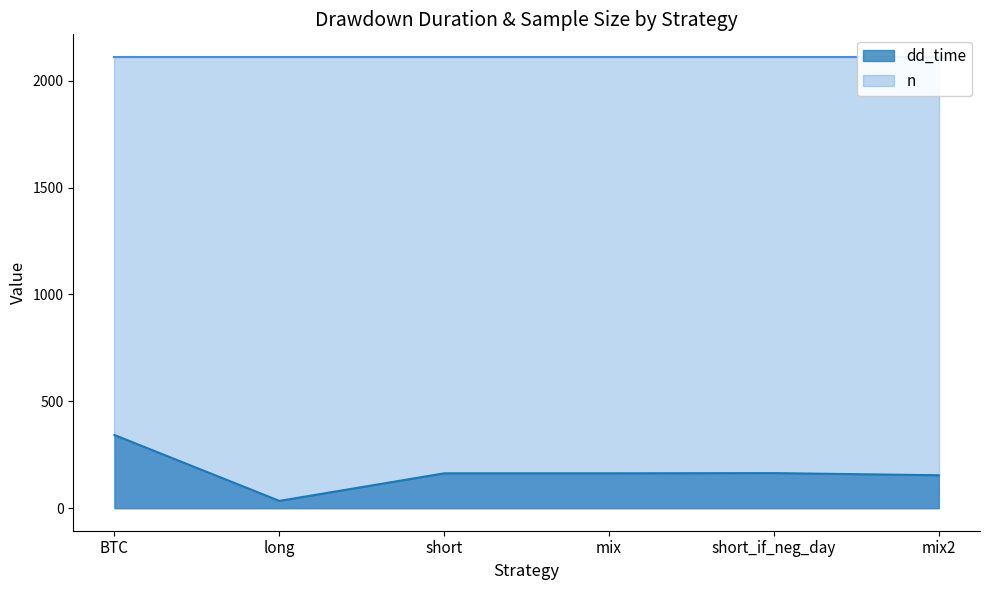

What position from the left is short_if_neg_day?

5